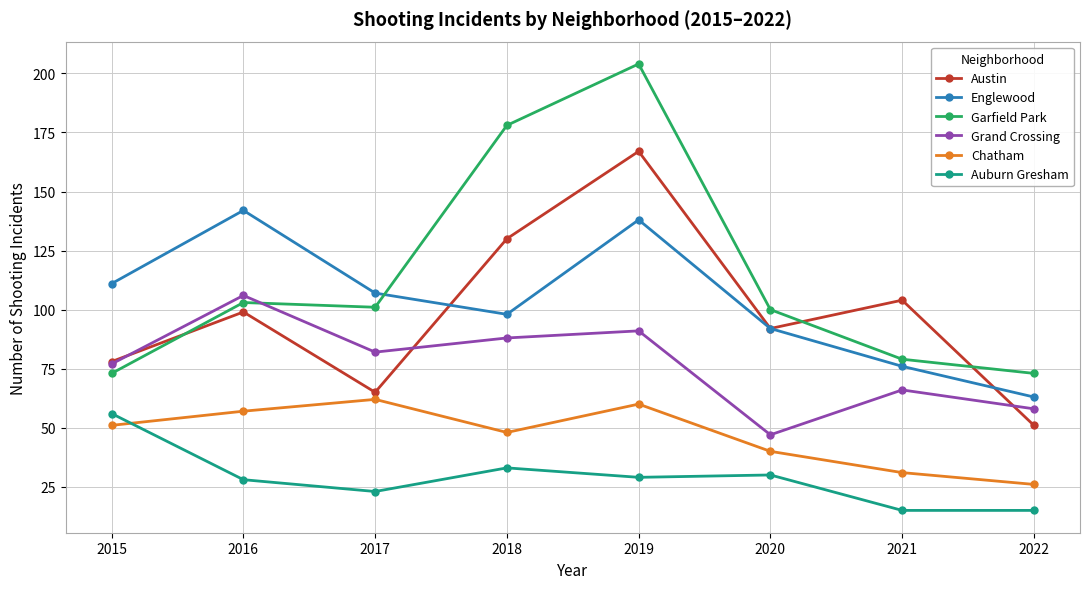

In Austin, how many points are lower than both neighbors (excluding endpoints)?

2